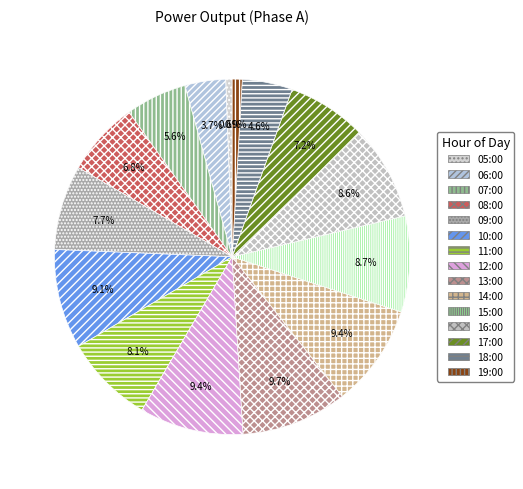

What is the change in value from 12:00 to 19:00?

-3743.5